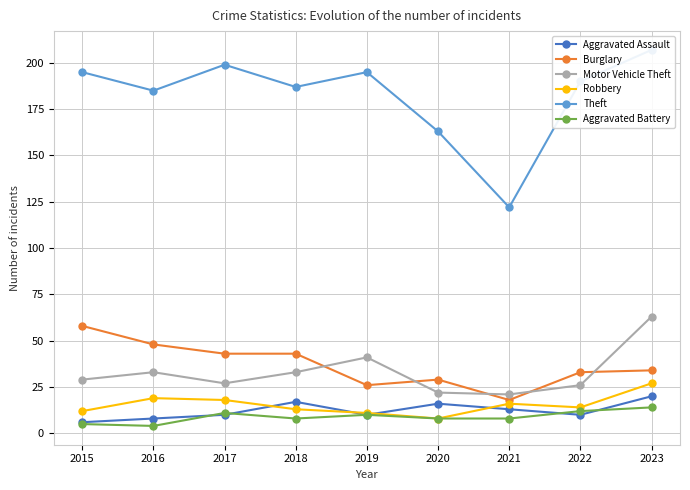

What is the value of the Aggravated Battery point at the 8th from the left?

12